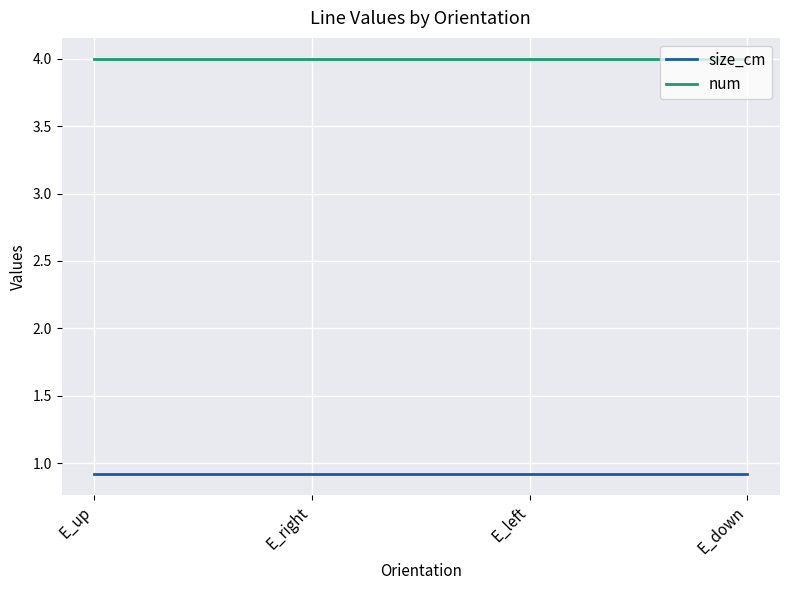

What is the greatest value displayed?

4.0